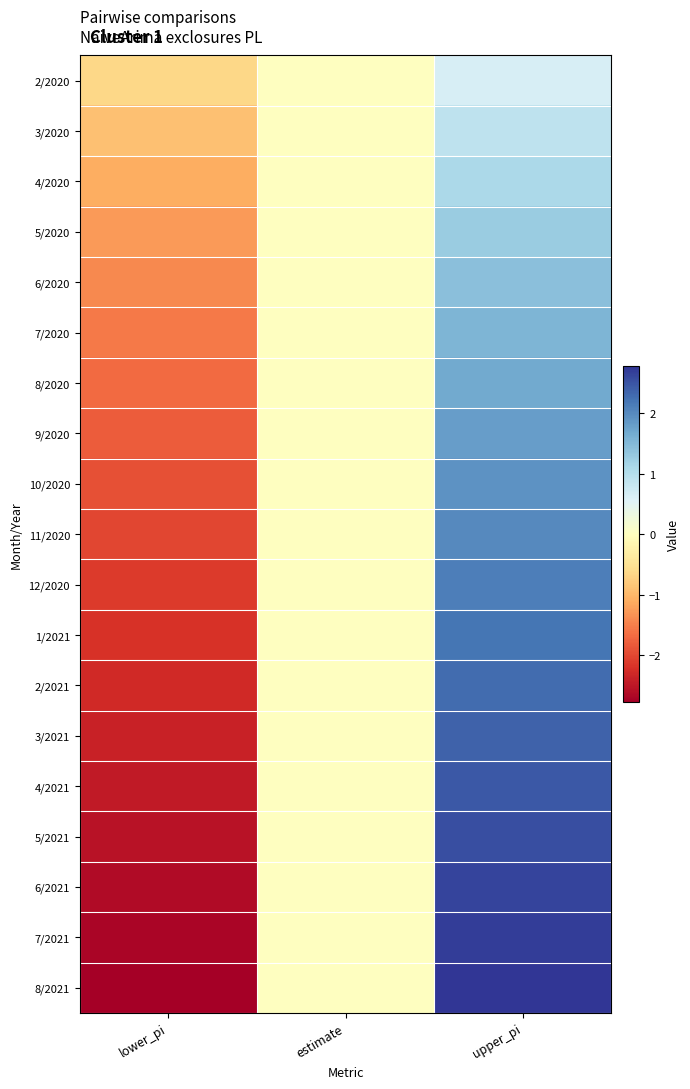

What is the minimum value shown in the chart?

-2.8